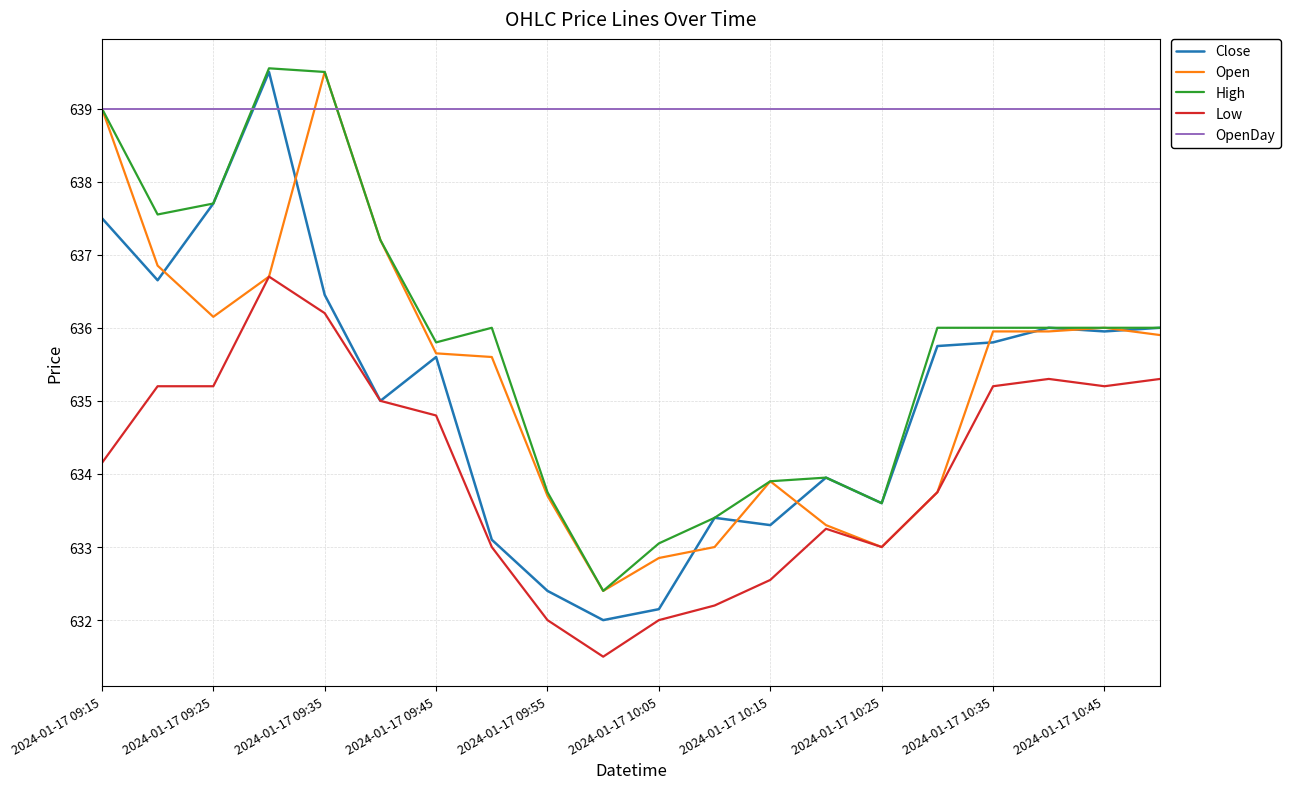

Does the chart display data point markers on the line(s)?

No